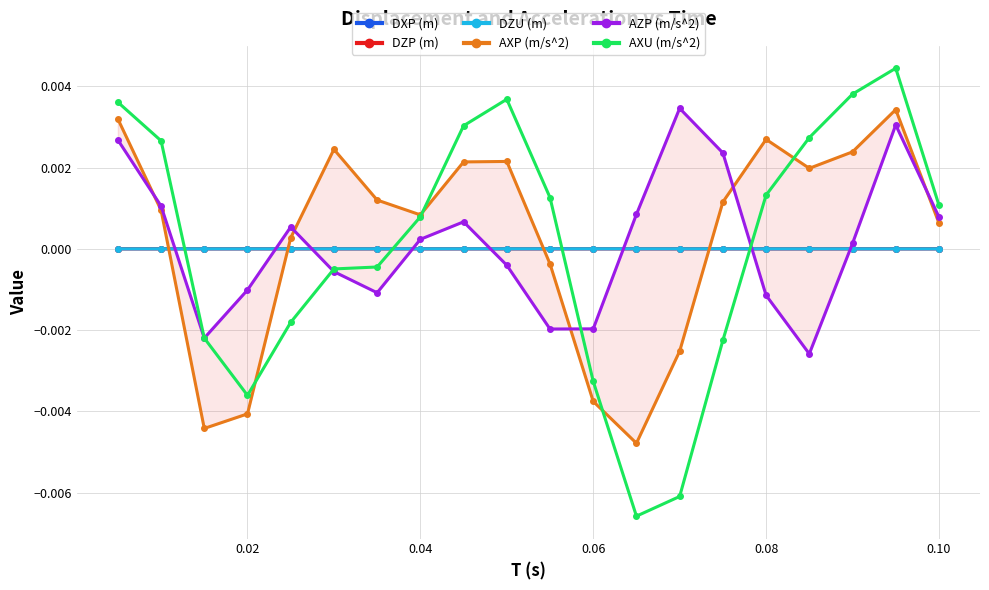

How many lines are shown in the chart?

6